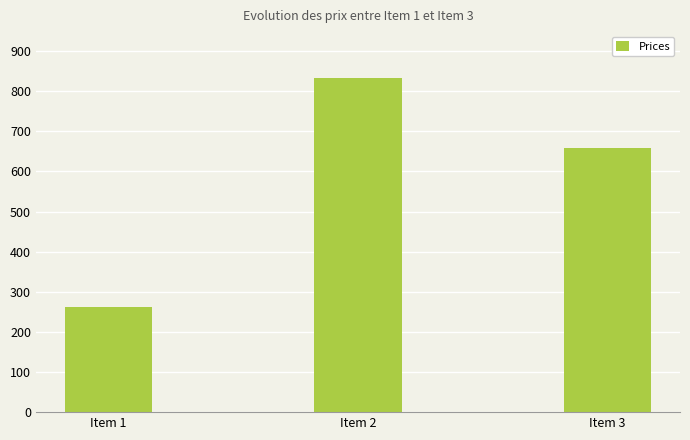

What is the average value?

585